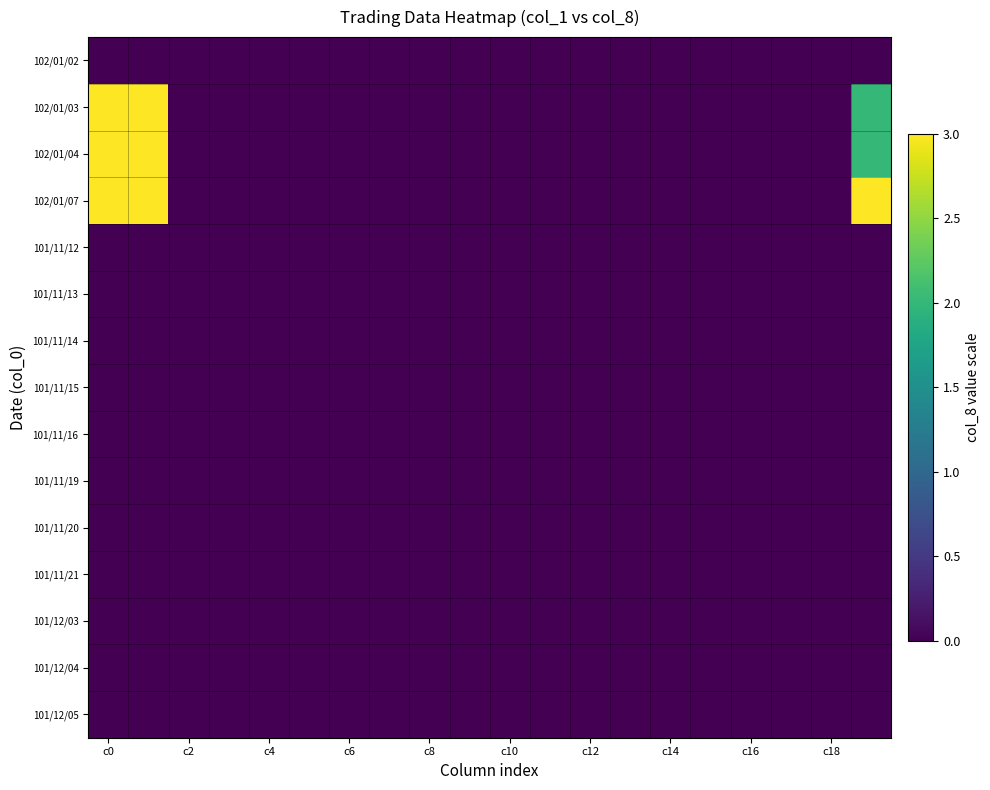

At which category is the sum across all series the highest?

c0